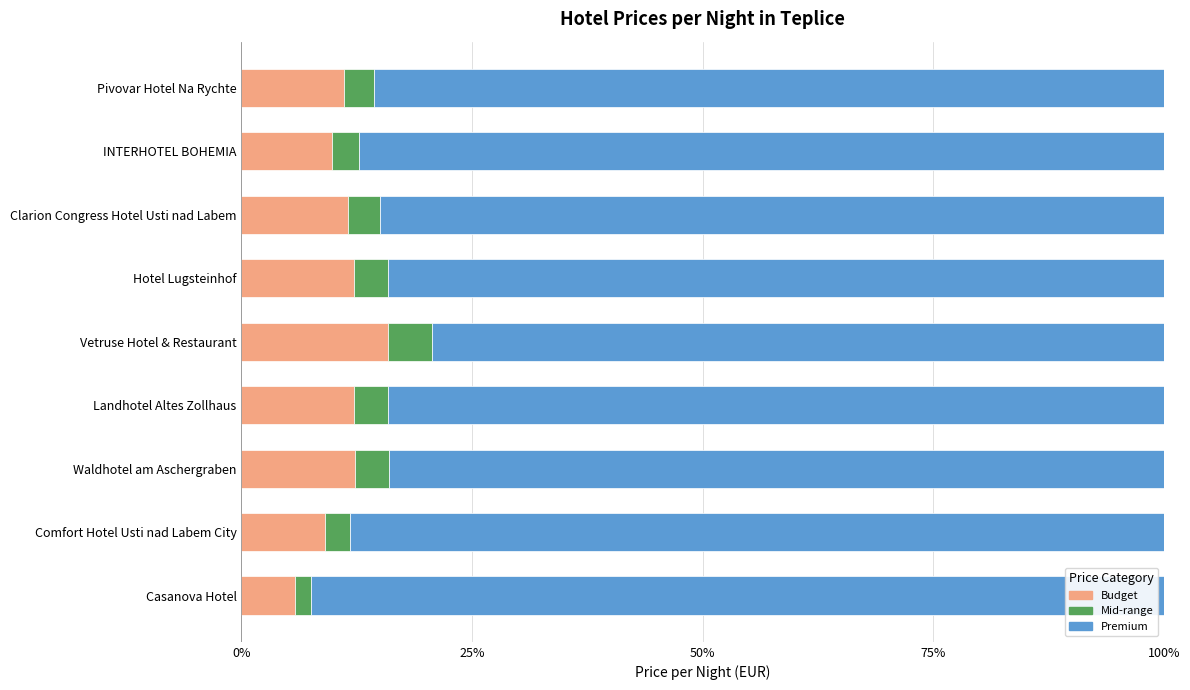

What is the total value across all series at Comfort Hotel Usti nad Labem City?

100.0